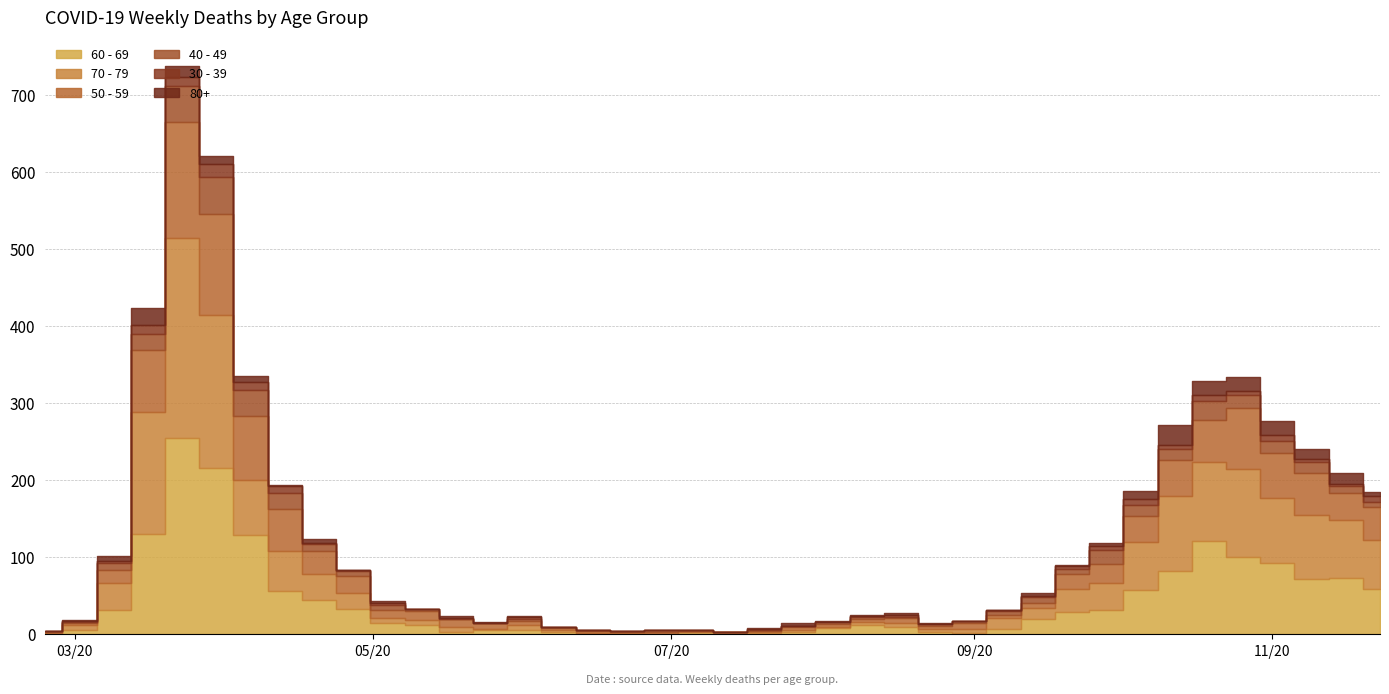

True or false: 60 - 69 has more than 2 points higher than both neighbors.

True